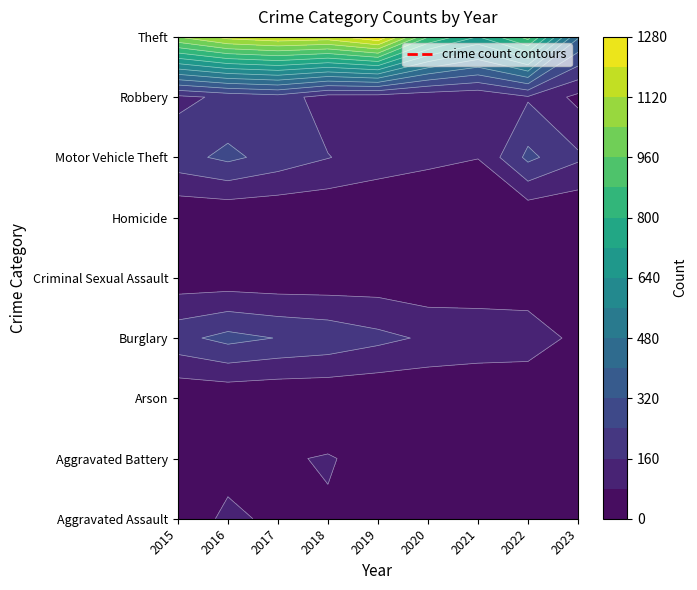

True or false: Motor Vehicle Theft has a value of 208 at 2017.

True